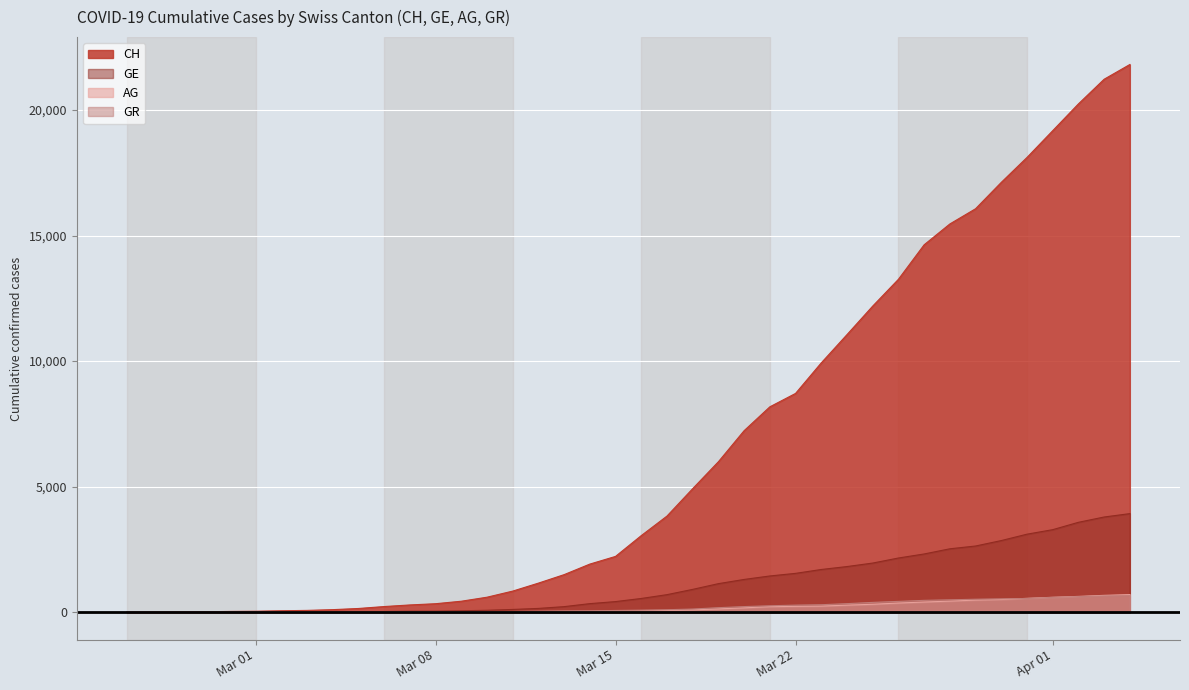

What is the maximum value shown in the chart?

21812